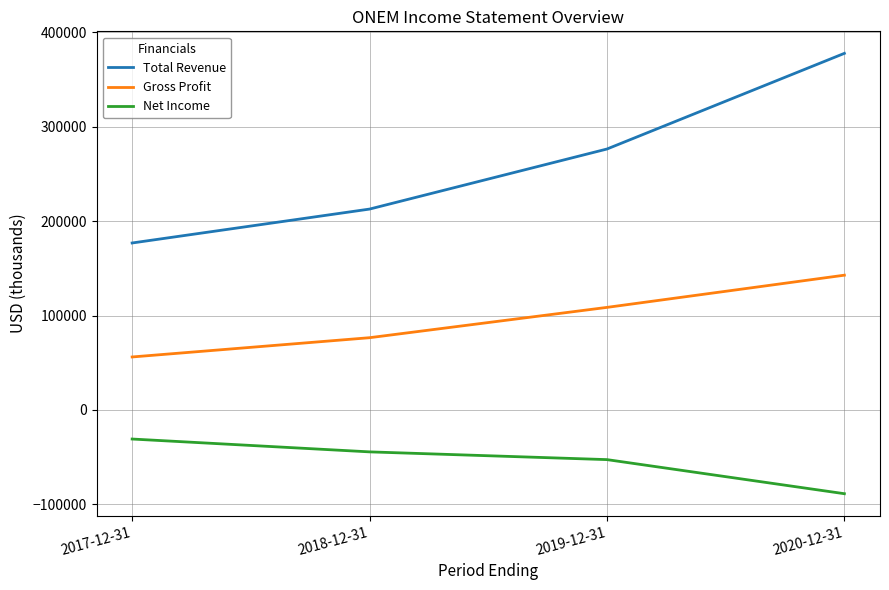

What is the total value across all series at 2019-12-31?

332300